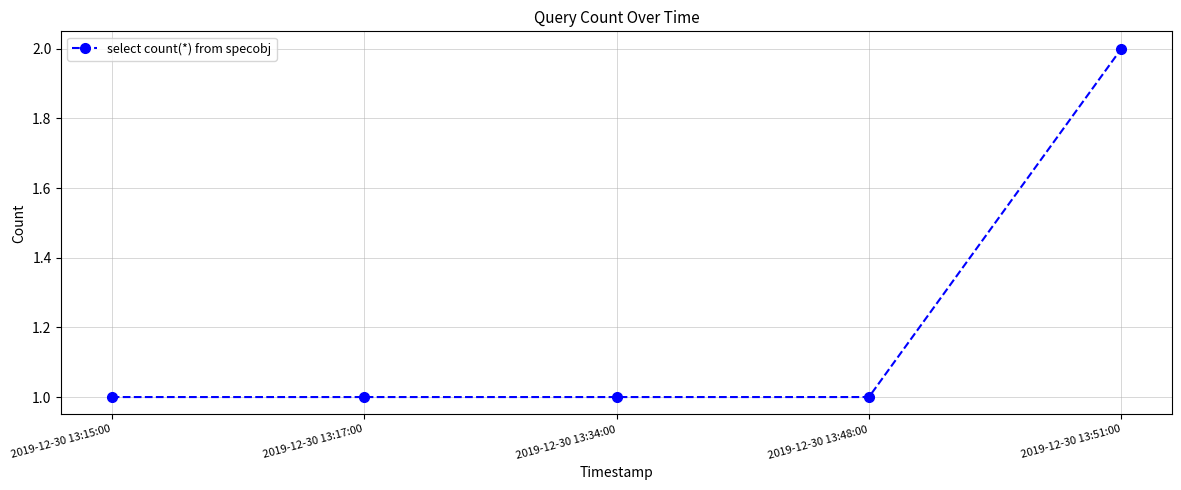

The chart shows a value of 1 at 2019-12-30 13:17:00. True or false?

True